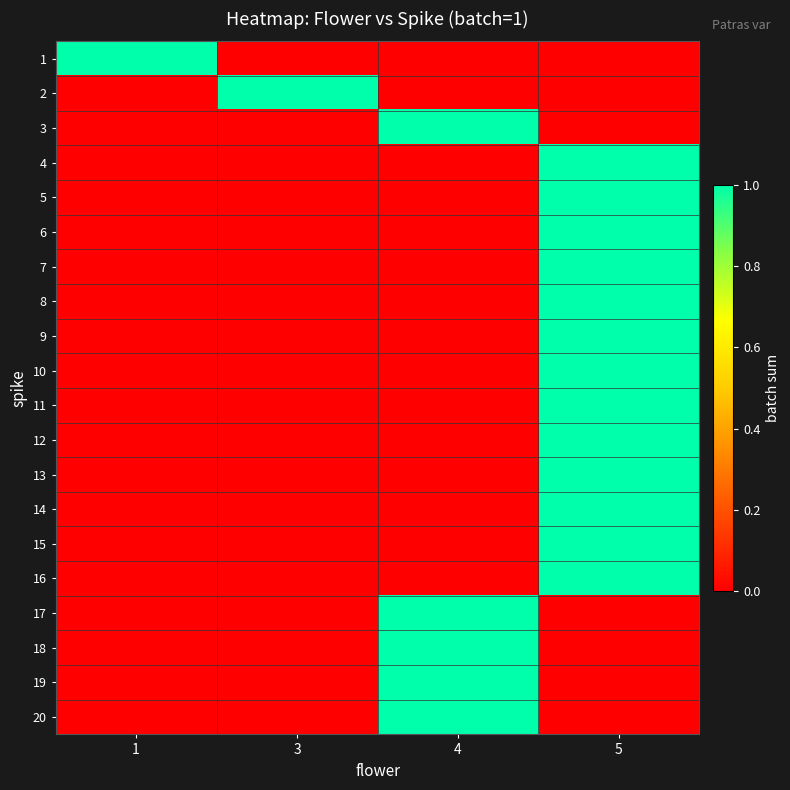

Which category has the lowest value across all series?

3